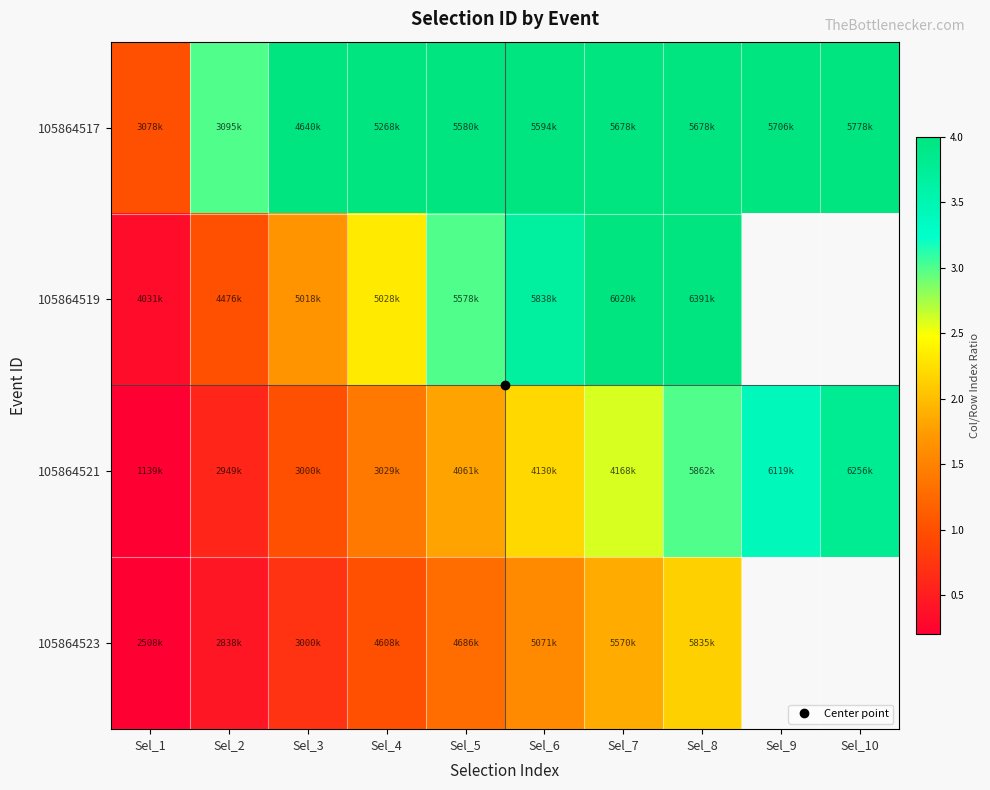

Rank the series at Sel_3 from highest to lowest value.

105864517, 105864519, 105864521, 105864523